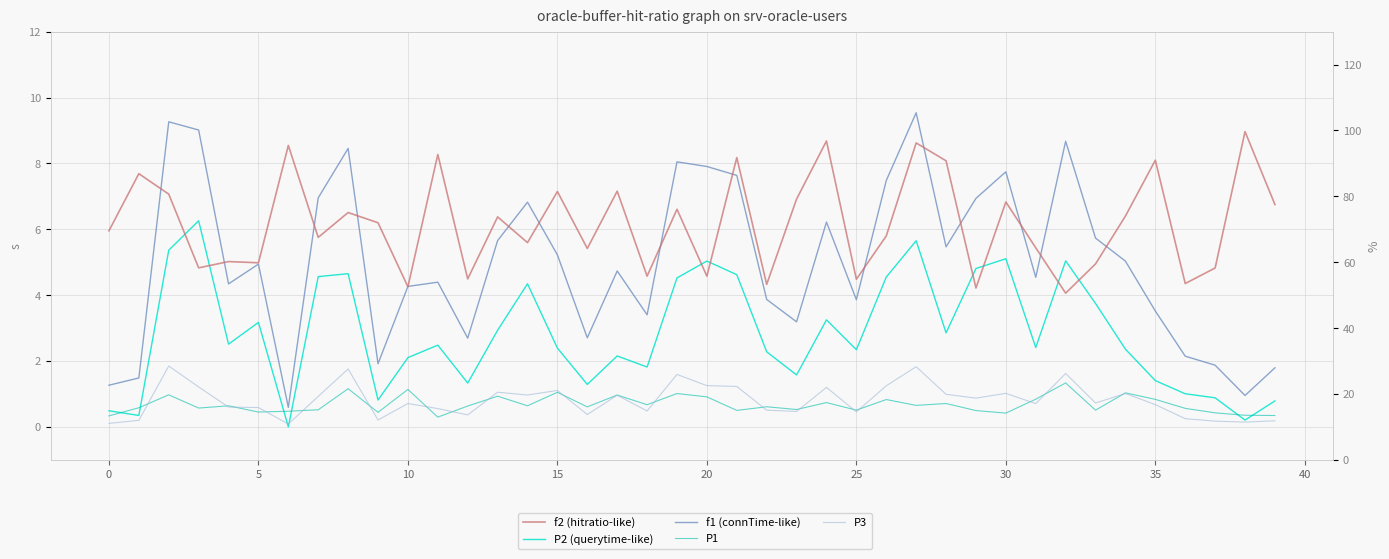

What is the value of the f1 (connTime-like) point at the 30th from the left?

6.9